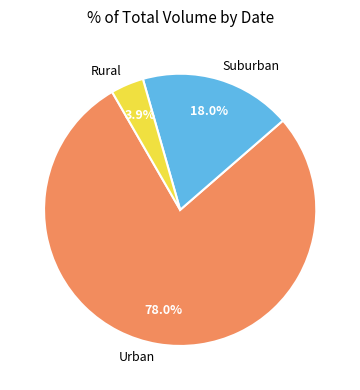

What is the majority slice?

Urban